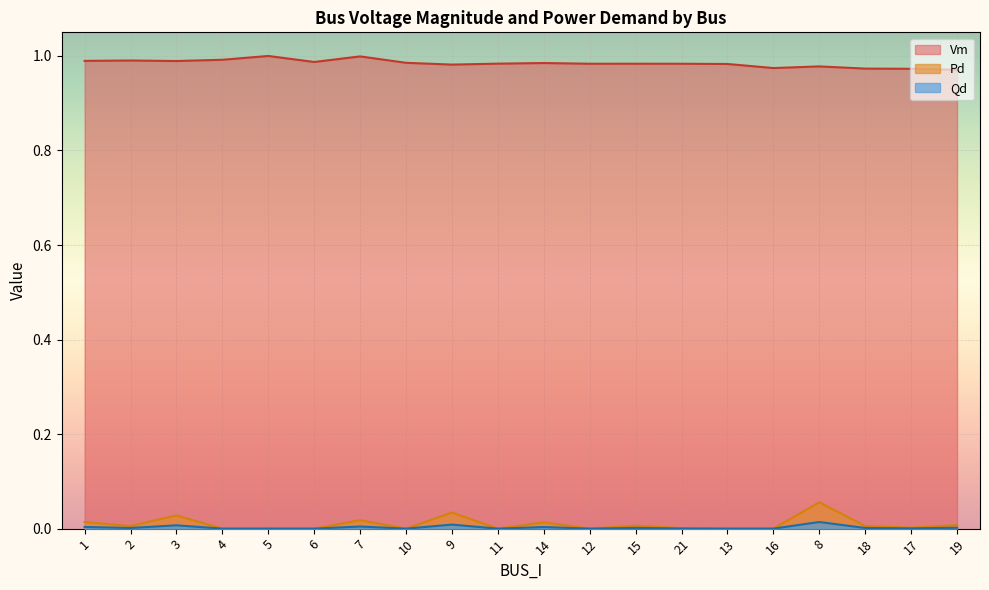

Where is the first local maximum for Qd?

3